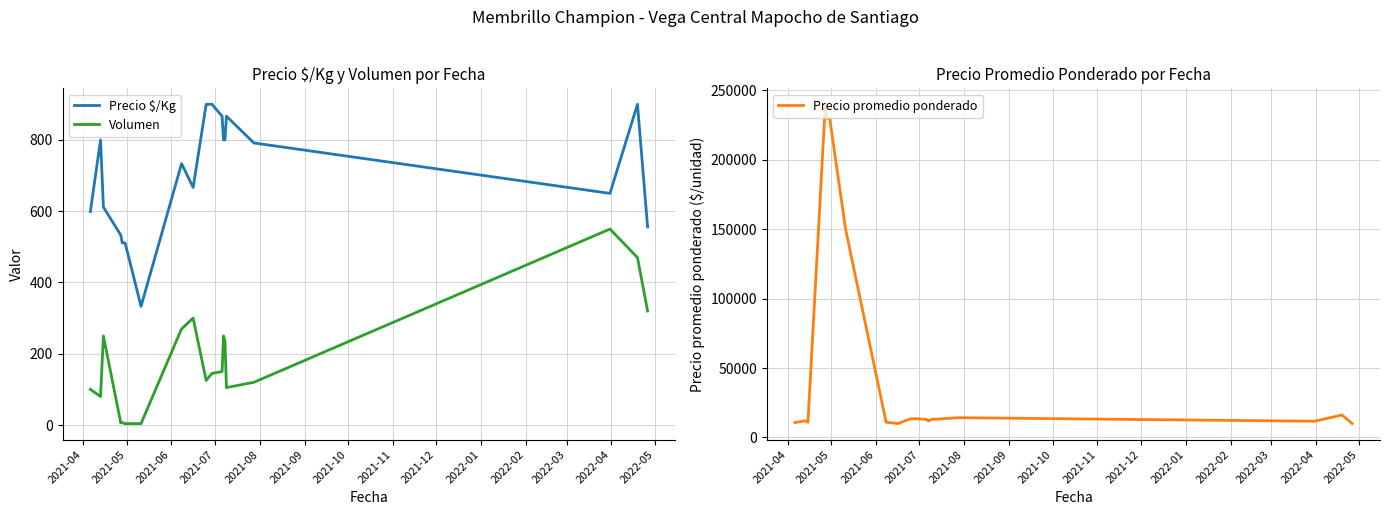

Rank the series by their maximum value, from lowest to highest.

Volumen, Precio $/Kg, Precio promedio ponderado